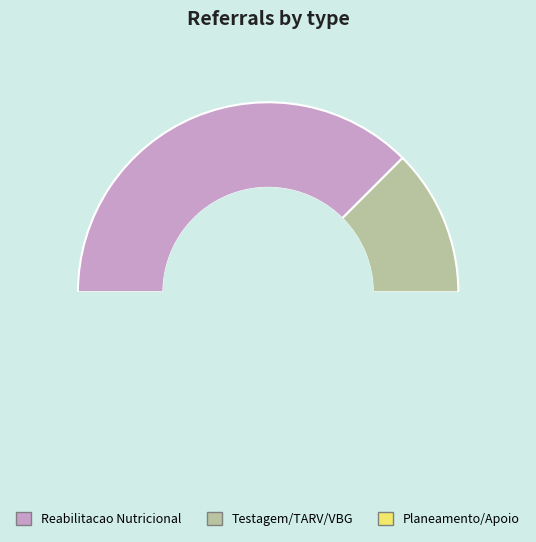

Is the sum of Testagem e aconselhamento para HIV and 8 greater than half?

No